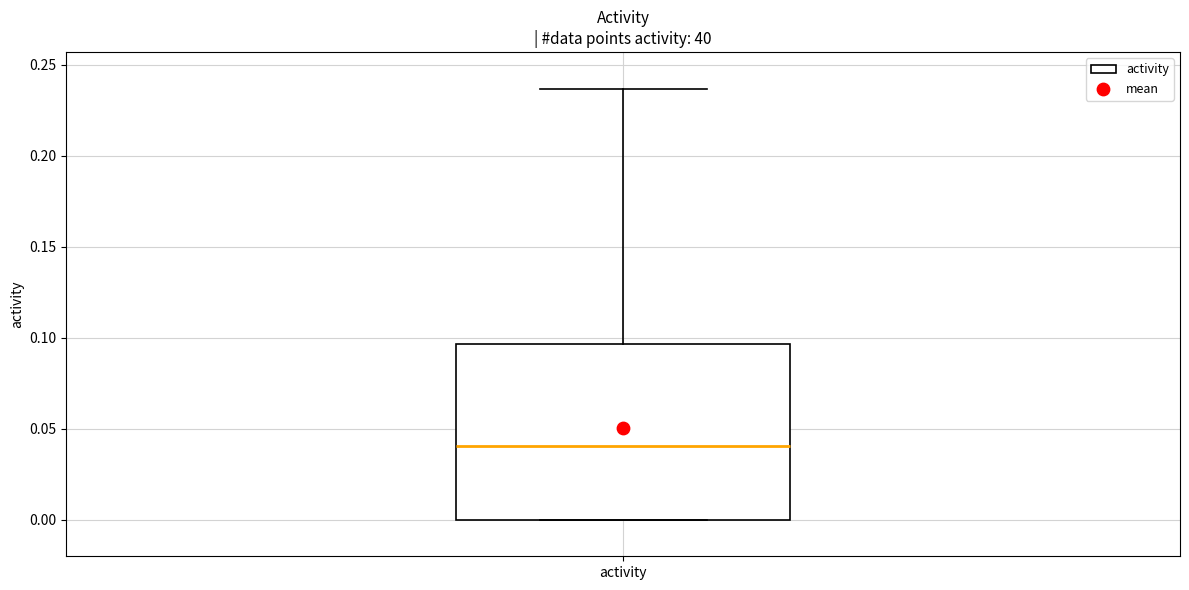

Read this box plot against the y-axis: the position of the median line, the range covered by the box, and the ends of both whiskers. The values are not printed on the chart, so give them approximately, as read against the axis.

median 0.040, box 0.000 to 0.095, whiskers 0.000 to 0.235